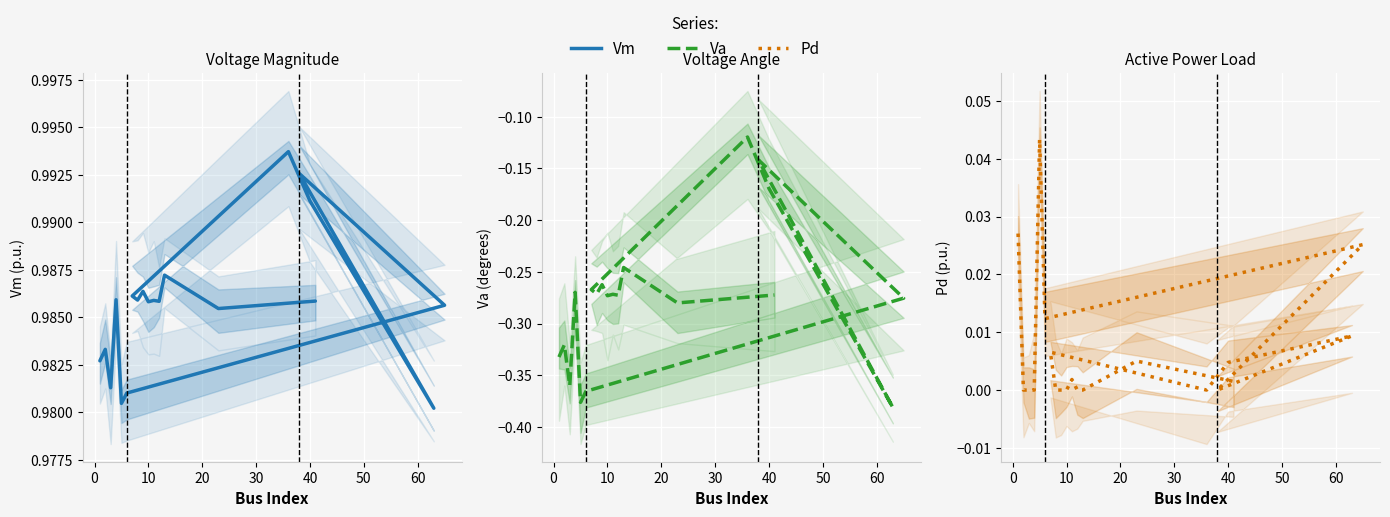

How many interior local peaks does the Pd series have?

6